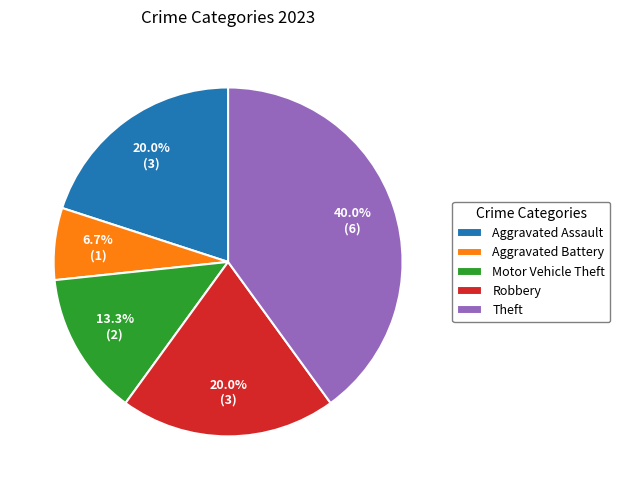

Which category has the smallest portion of the pie?

Aggravated Battery